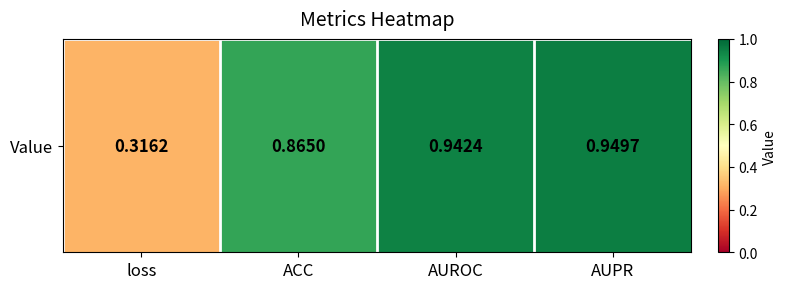

Between AUROC and ACC, which is larger?

AUROC